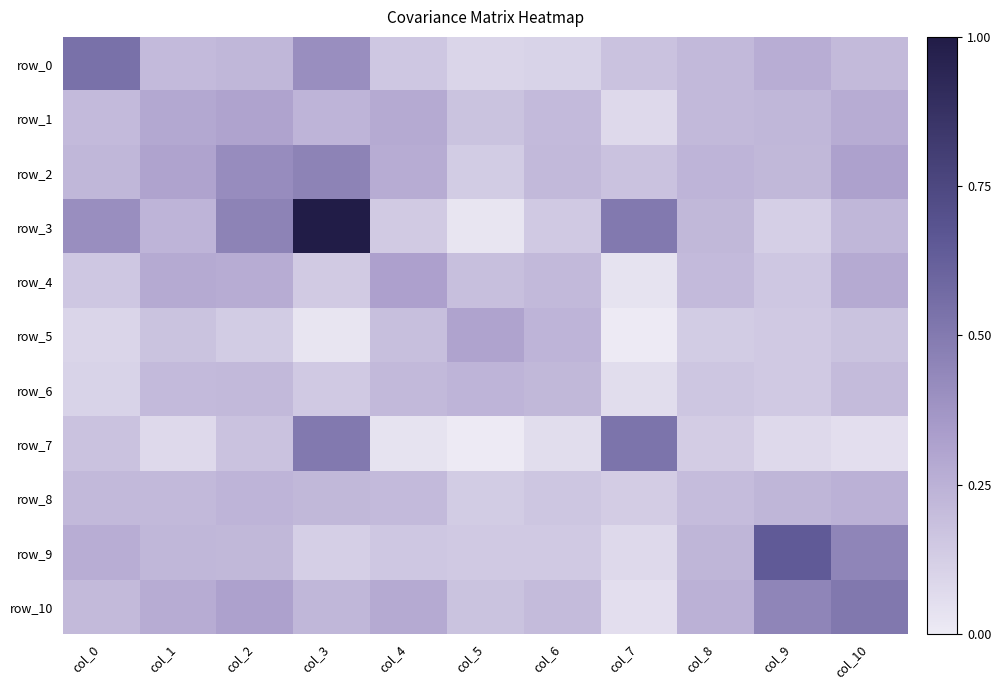

Is it true that row_10 equals 0.0 at col_9?

False